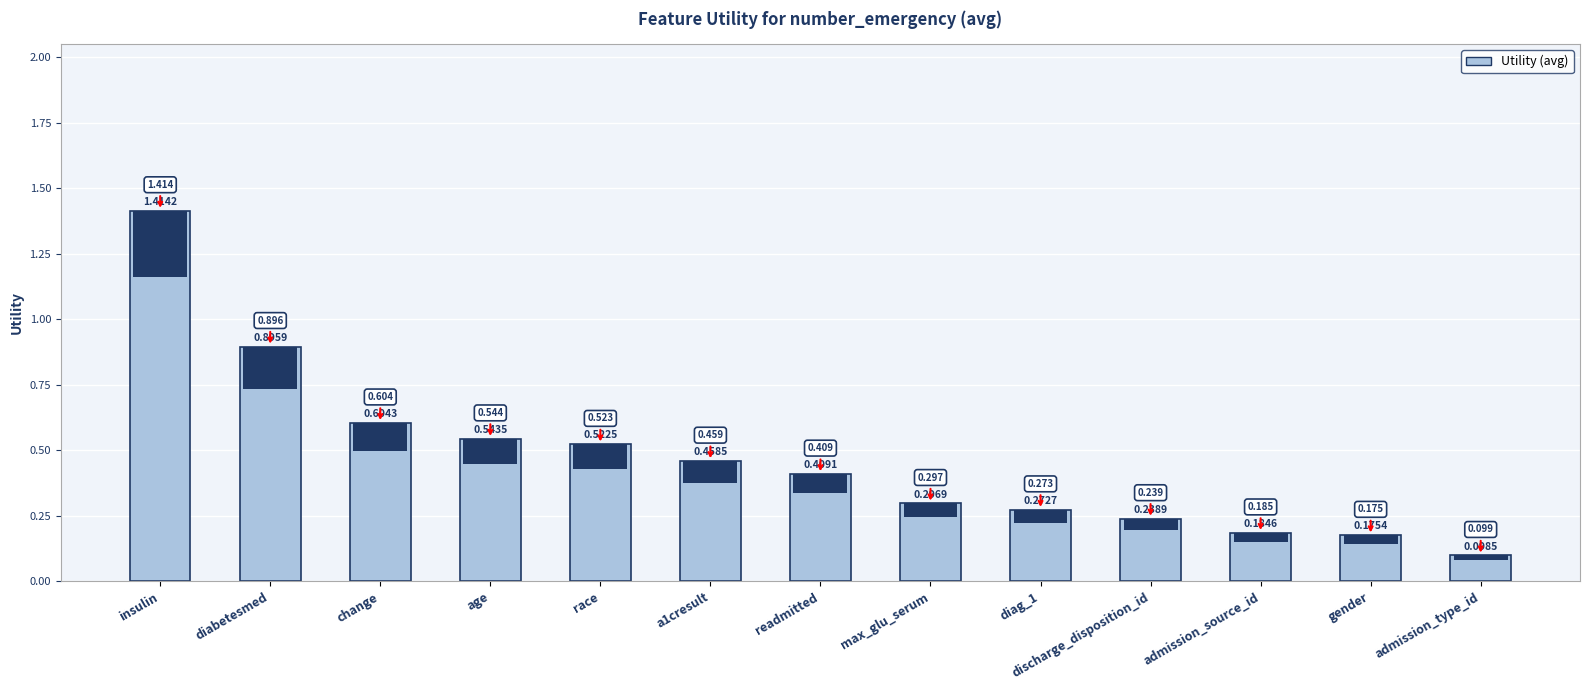

Does the chart contain any negative values?

No